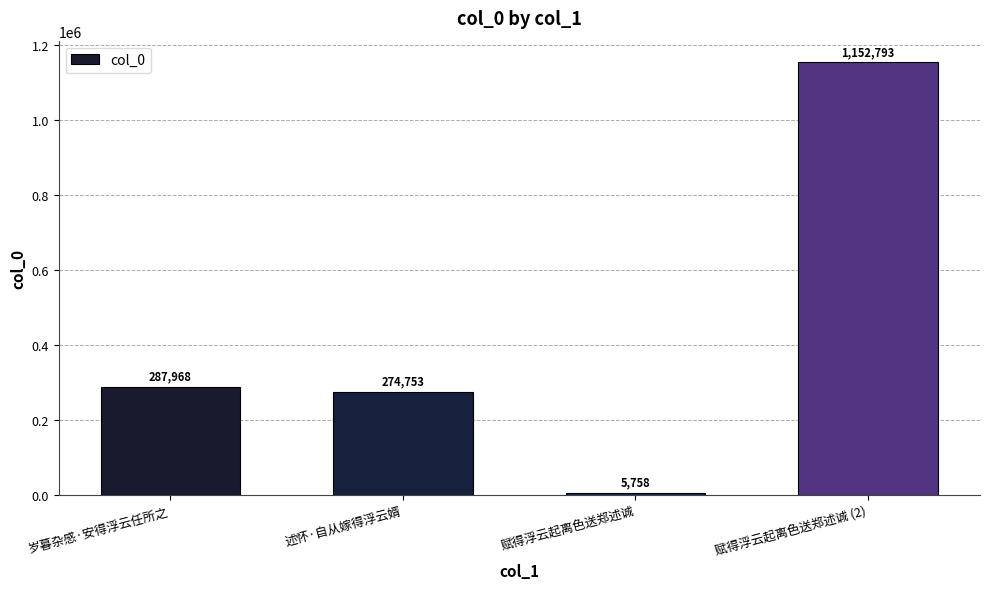

What is the sum of all values?

1721272